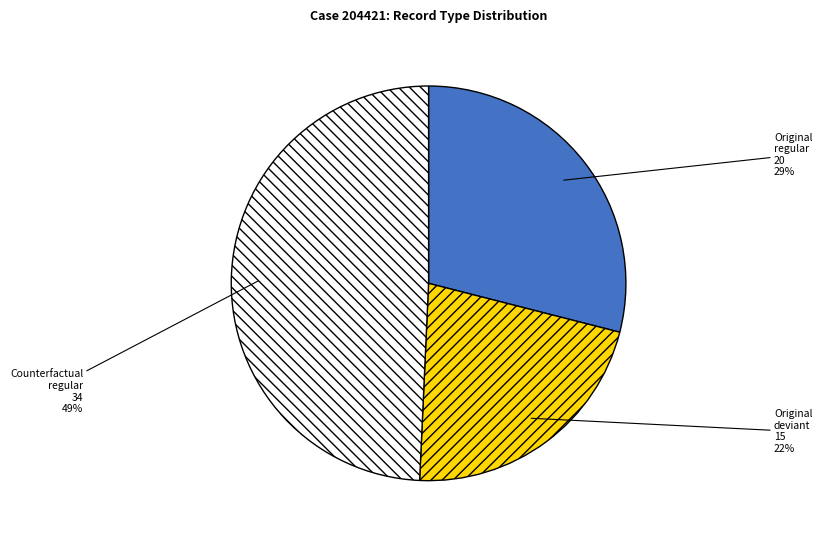

To the nearest percent, what is the average slice percentage?

33%